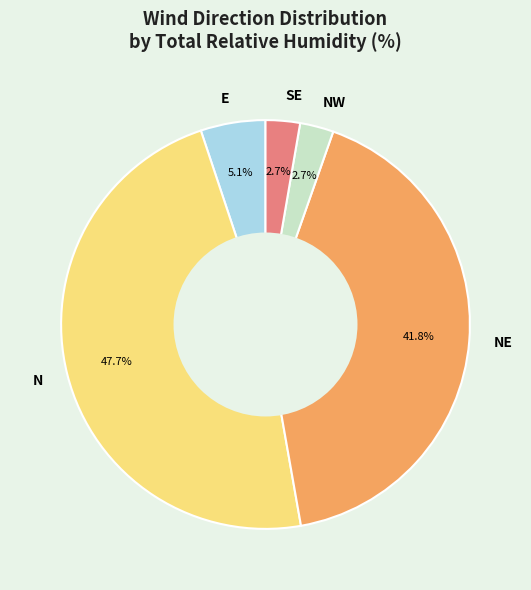

Which has a higher value, N or NE?

N